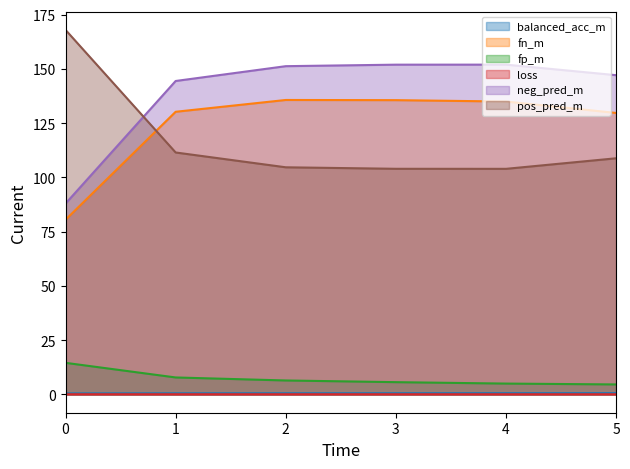

At which category is the sum across all series the highest?

2